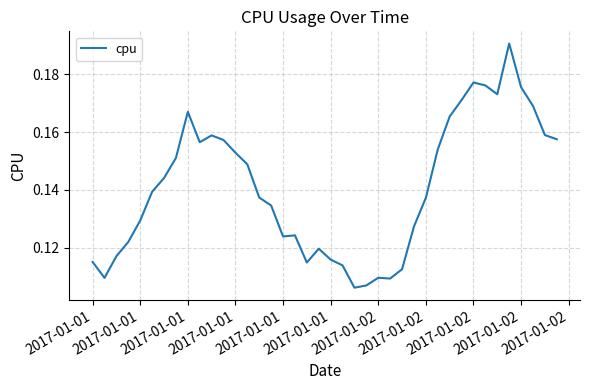

How many values are between 0 and 1?

40